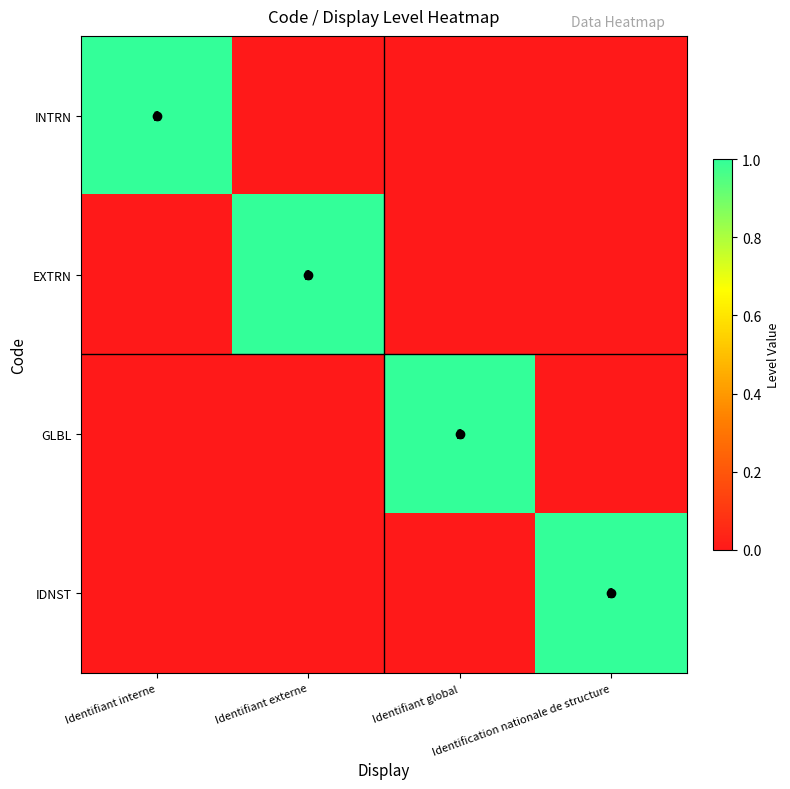

What is the maximum value for GLBL?

1